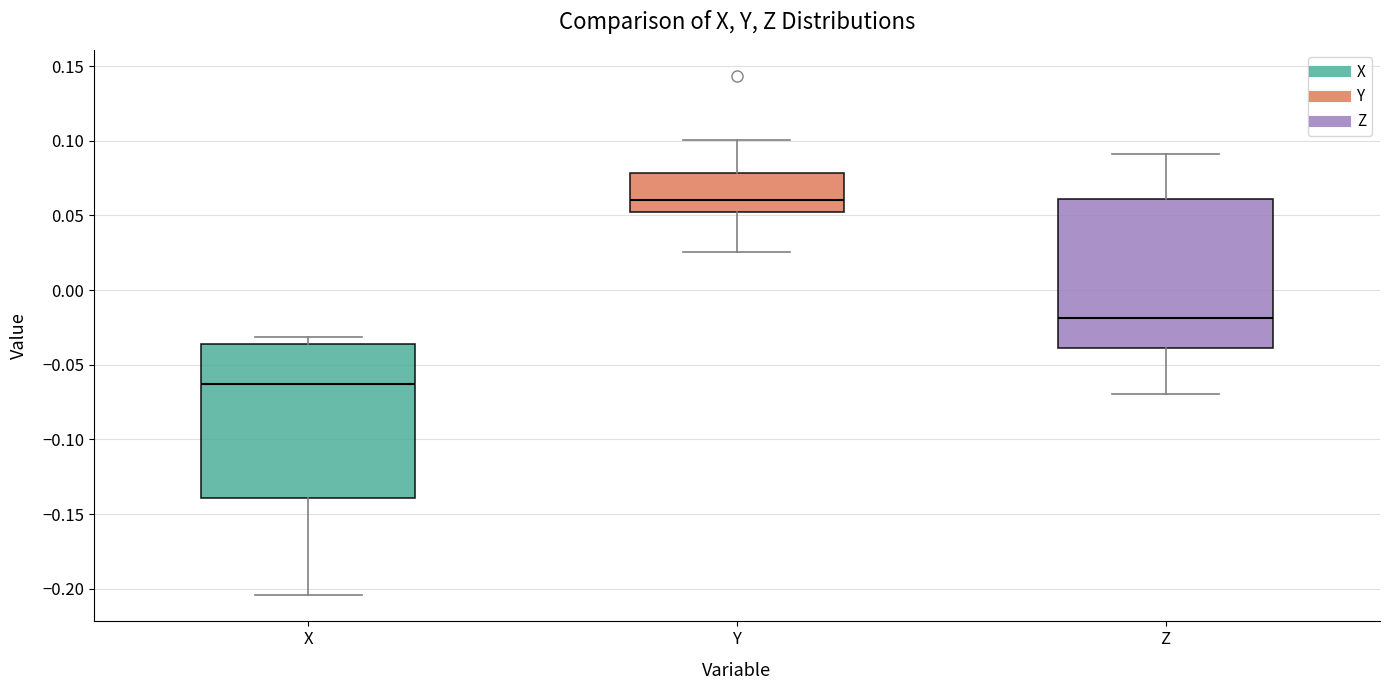

Which box has the lowest median line?

X